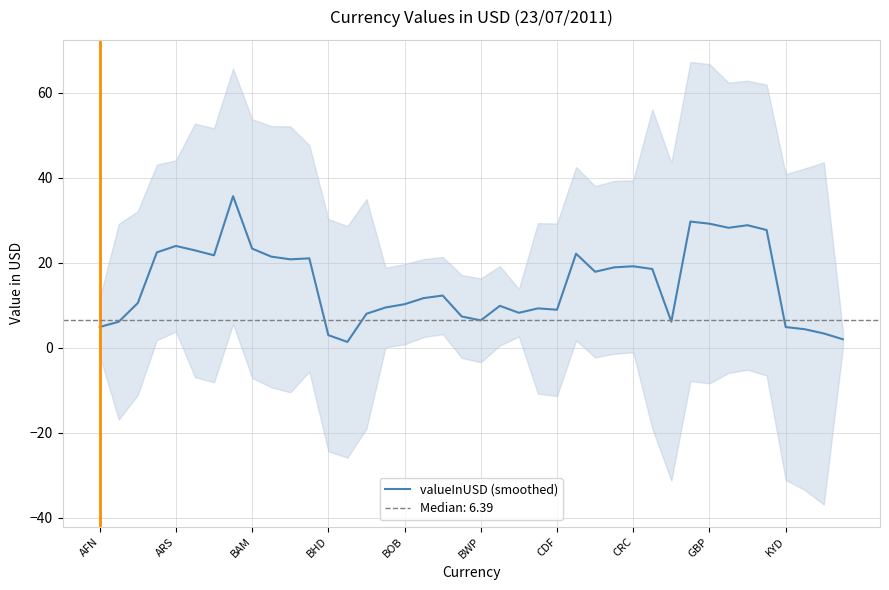

Is this an area chart (filled region under the line)?

No